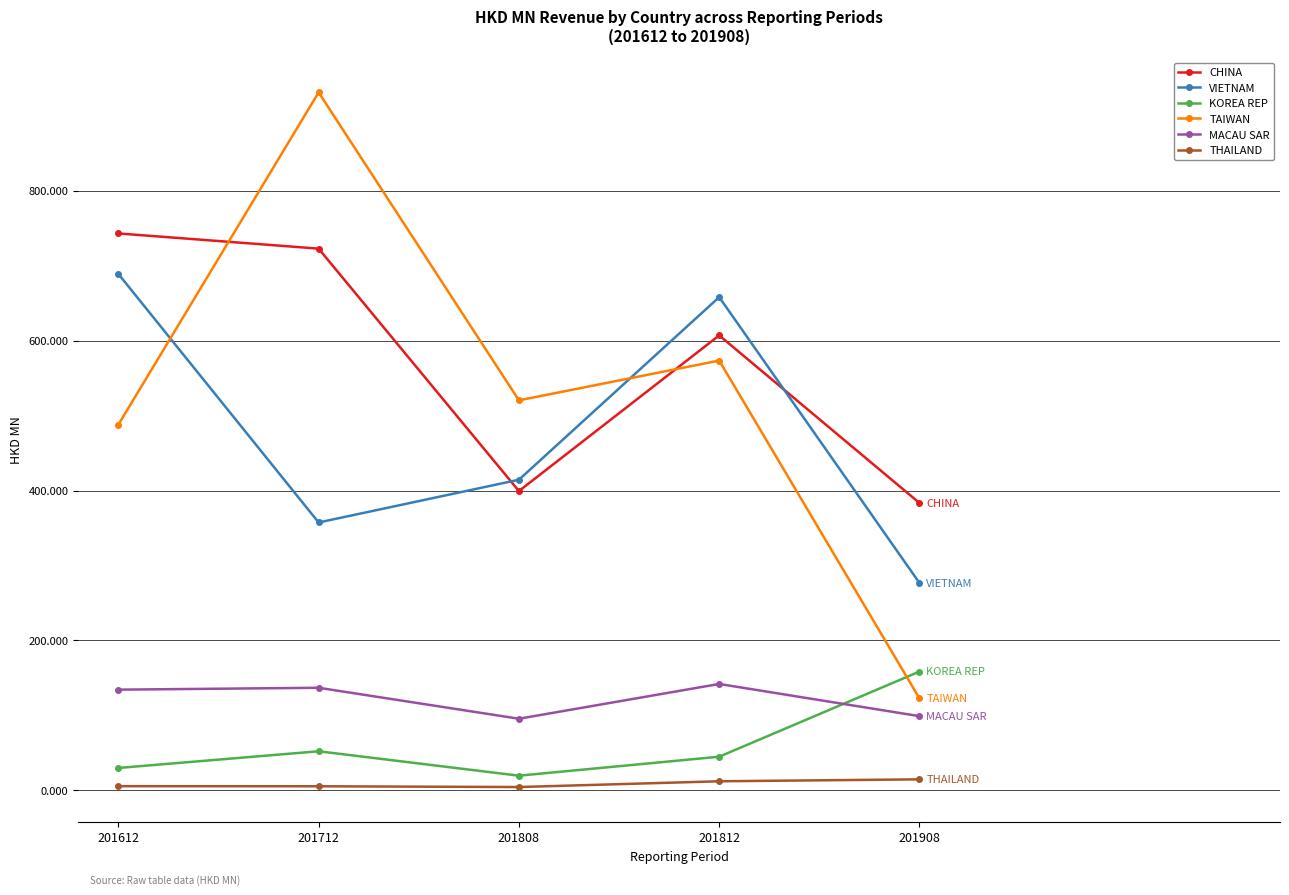

Where does the KOREA REP series first go above 44?

201712